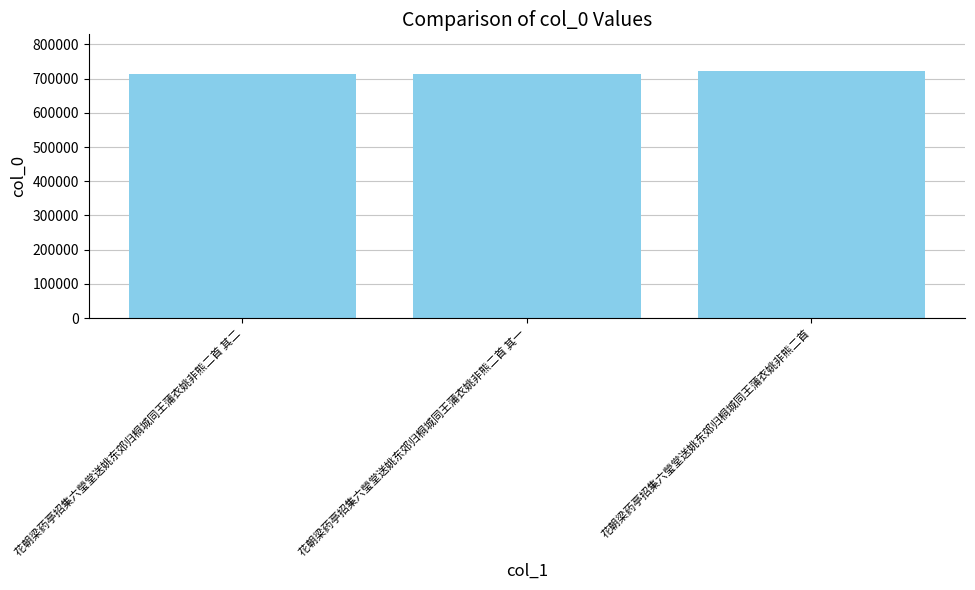

What is the smallest value displayed?

713354